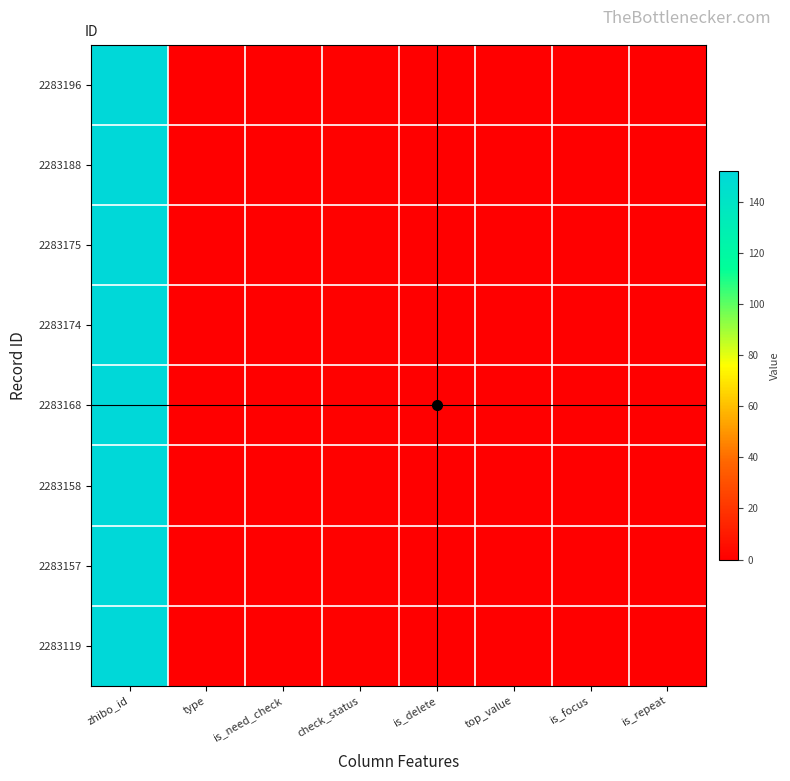

Rank the series at check_status from highest to lowest value.

2283196, 2283188, 2283175, 2283174, 2283168, 2283158, 2283157, 2283119